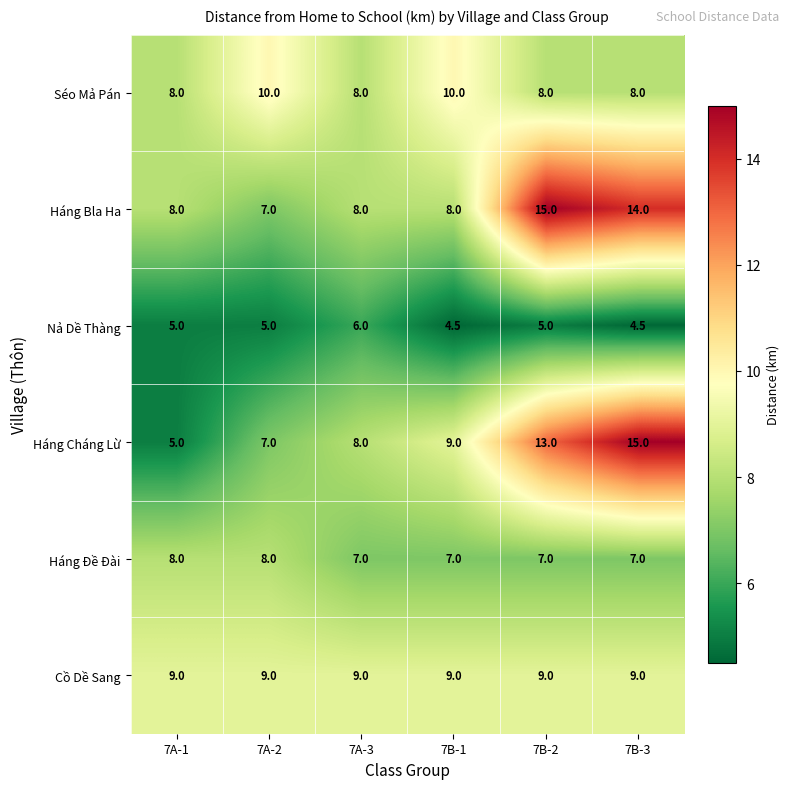

What is the smallest value displayed?

4.5